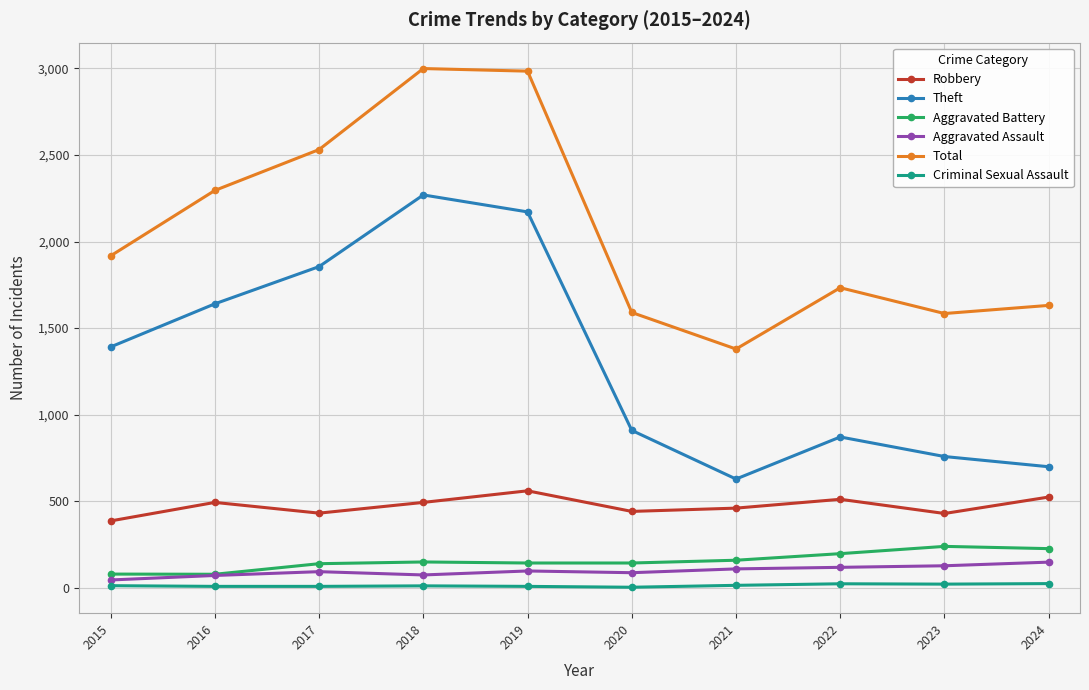

At which label does Theft reach its peak?

2018